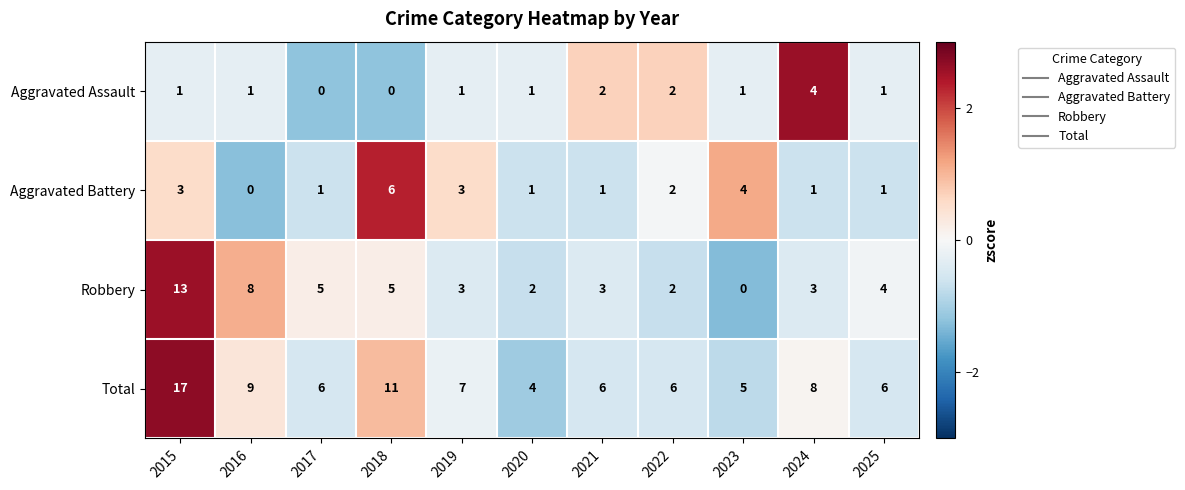

The Aggravated Assault series shows 1 at 2019. True or false?

True